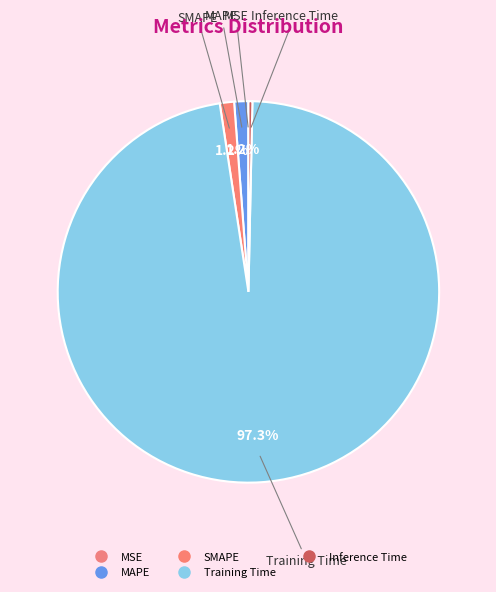

Which slice represents more than half of the pie?

Training Time